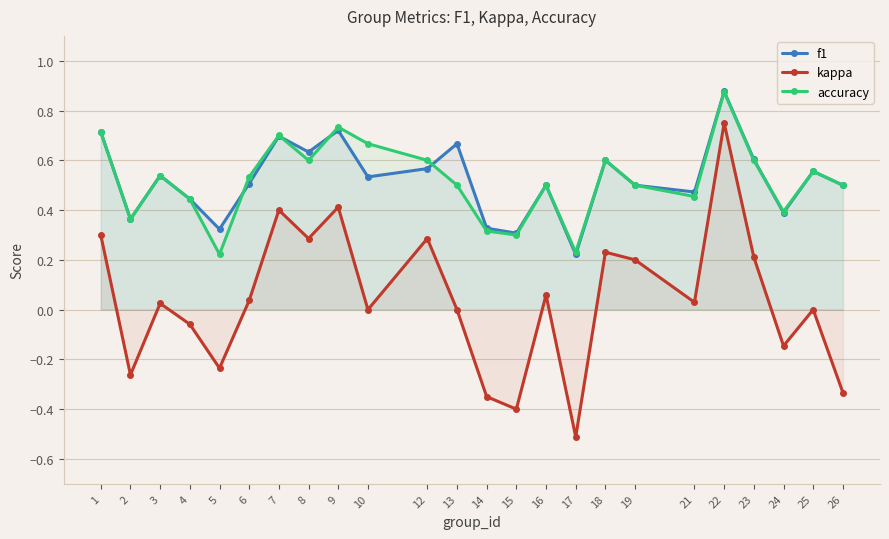

Is it true that kappa equals 0.1 at 19?

False